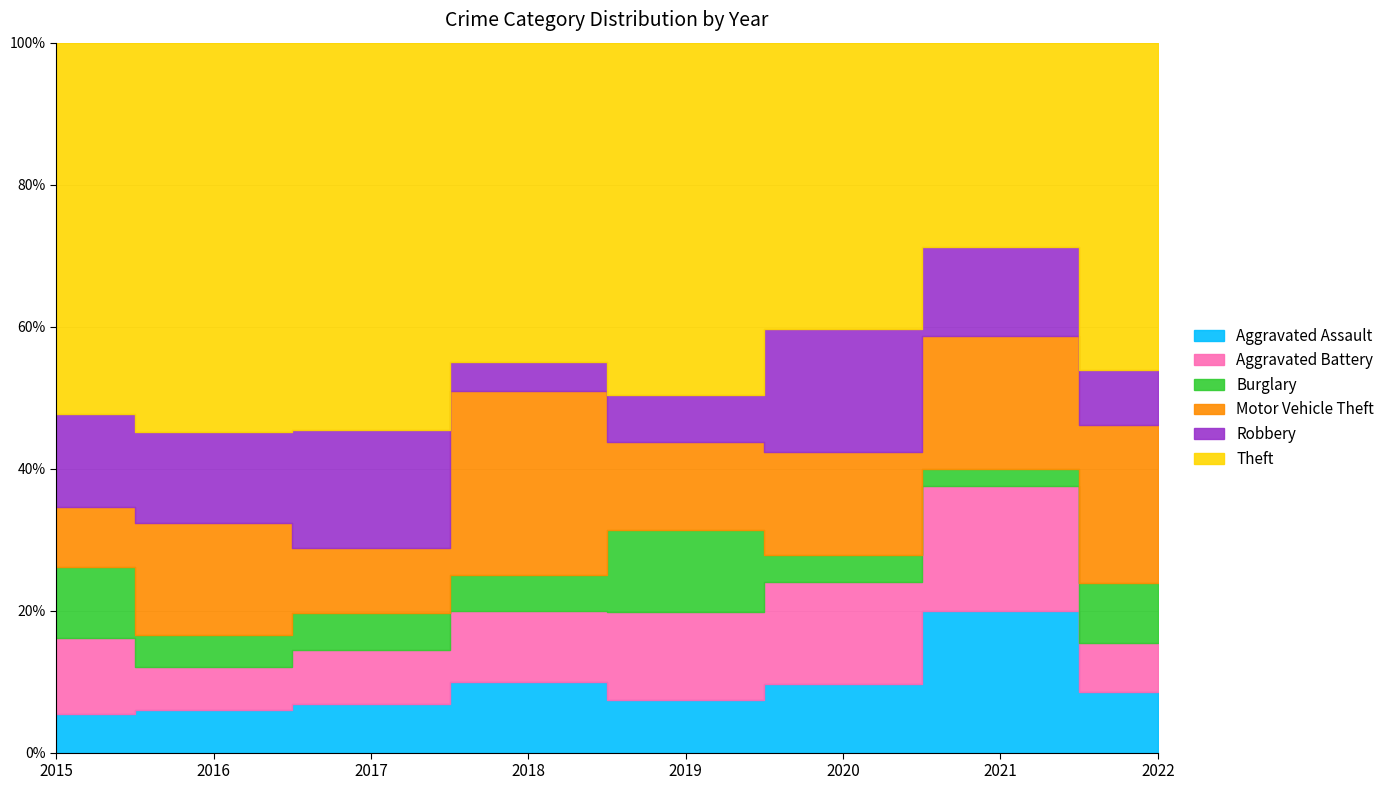

What are all the series names shown in the legend?

Aggravated Assault, Aggravated Battery, Burglary, Motor Vehicle Theft, Robbery, Theft